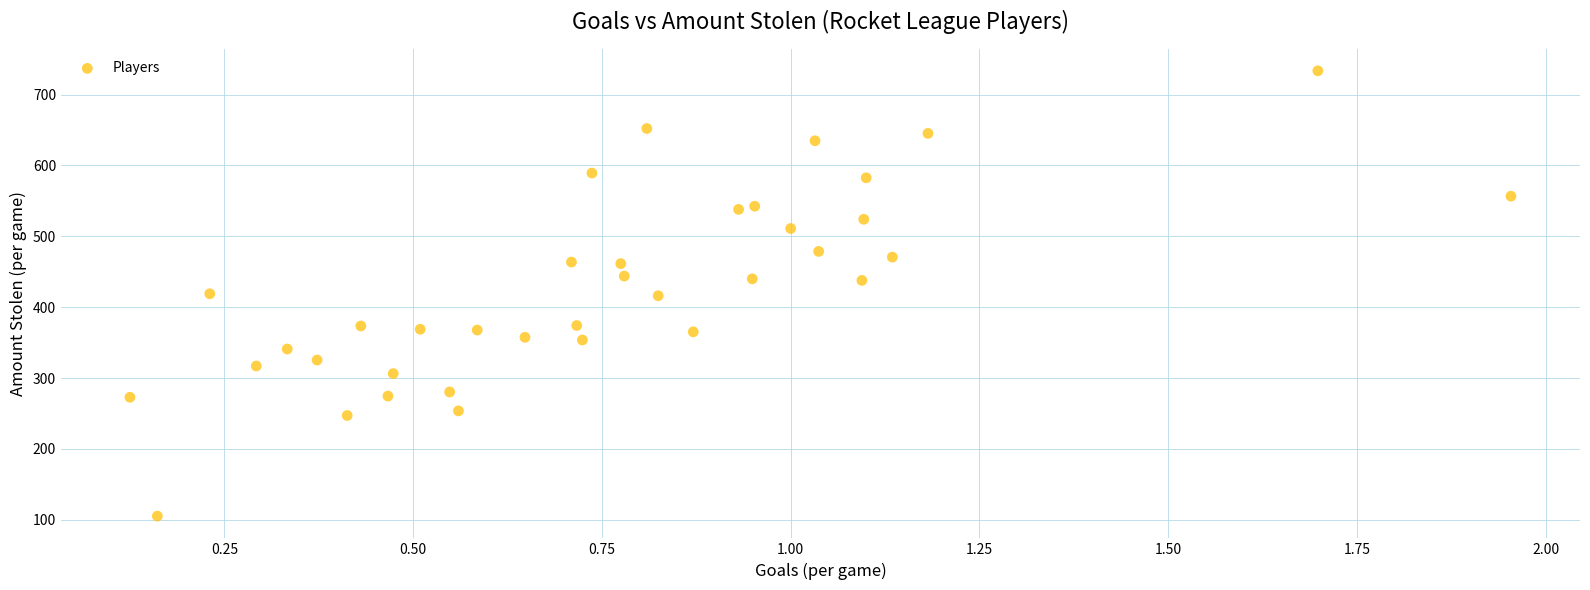

What is the range of Y values (max minus min)?

628.2